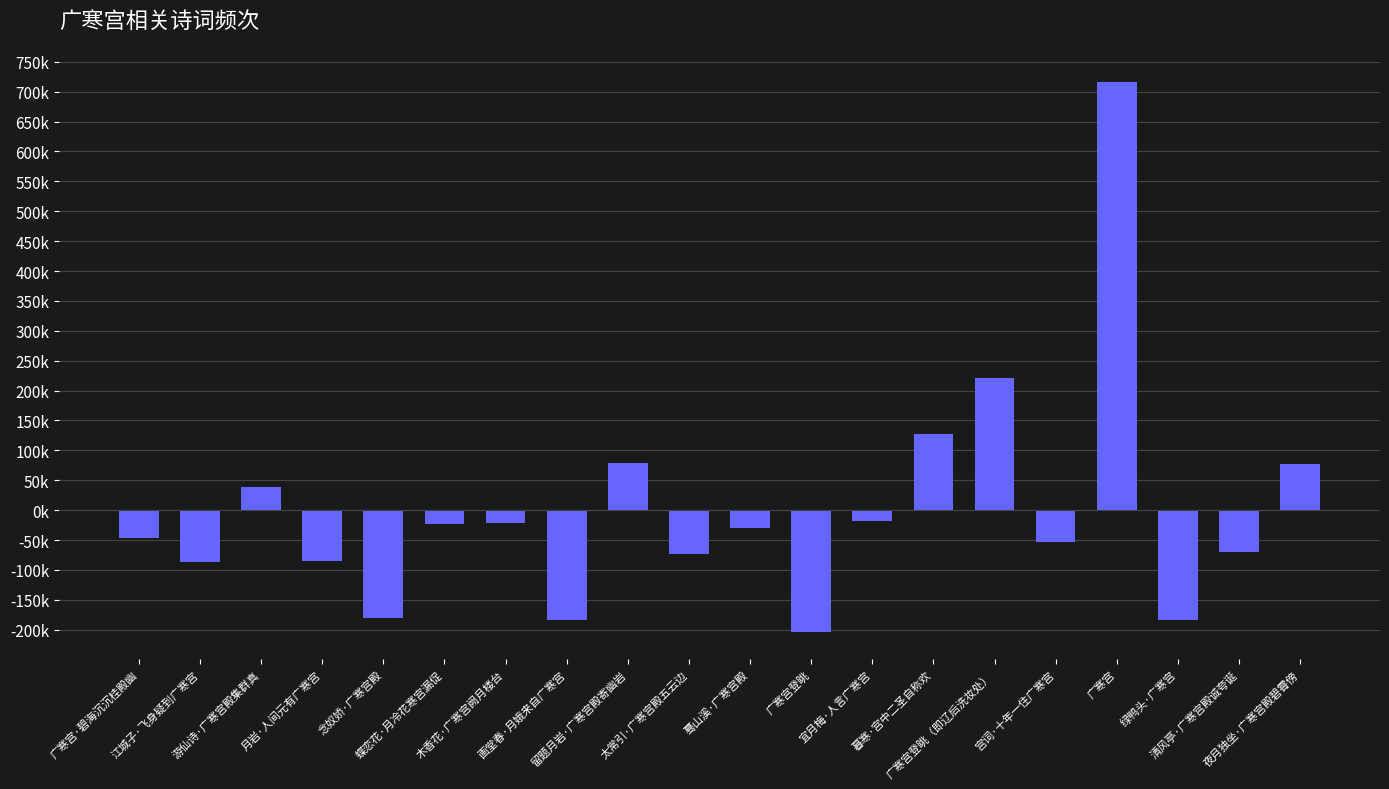

Is it true that the value at 广寒宫·碧海沉沉桂殿幽 is -47124.1?

True